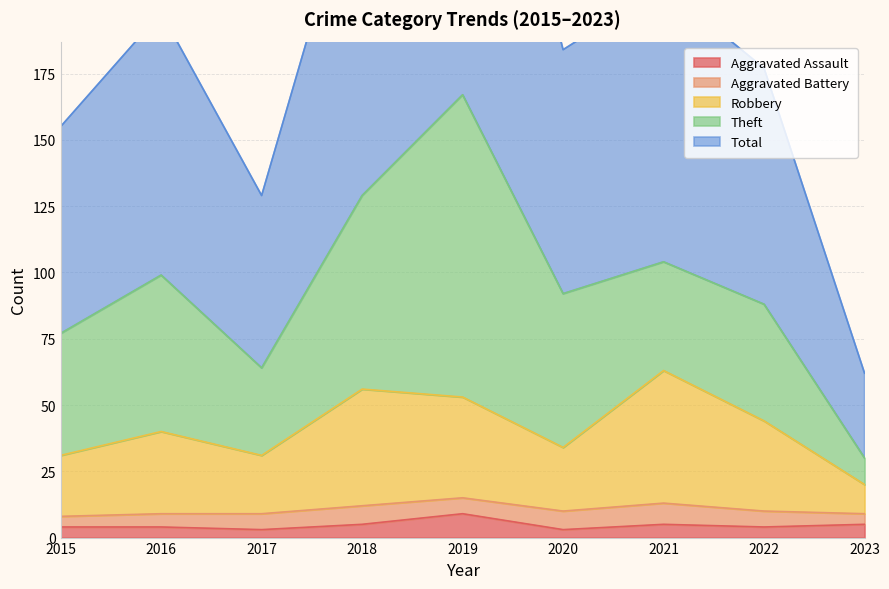

What is the difference between the Total values at 2019 and 2017?

205